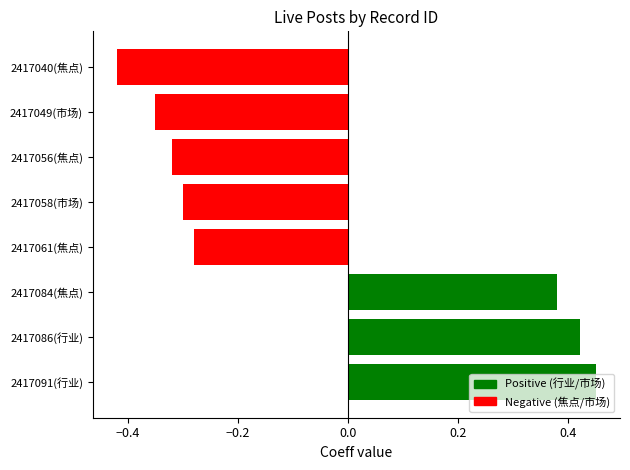

What is the change in value from 2417091(行业) to 2417056(焦点)?

-0.8